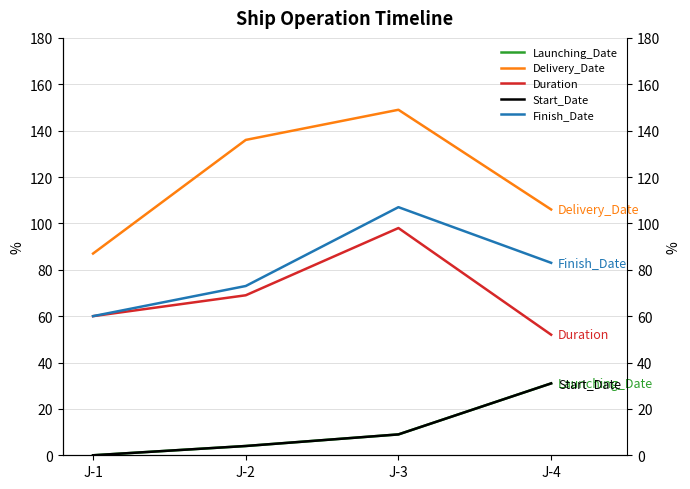

How many distinct data groups are displayed?

5